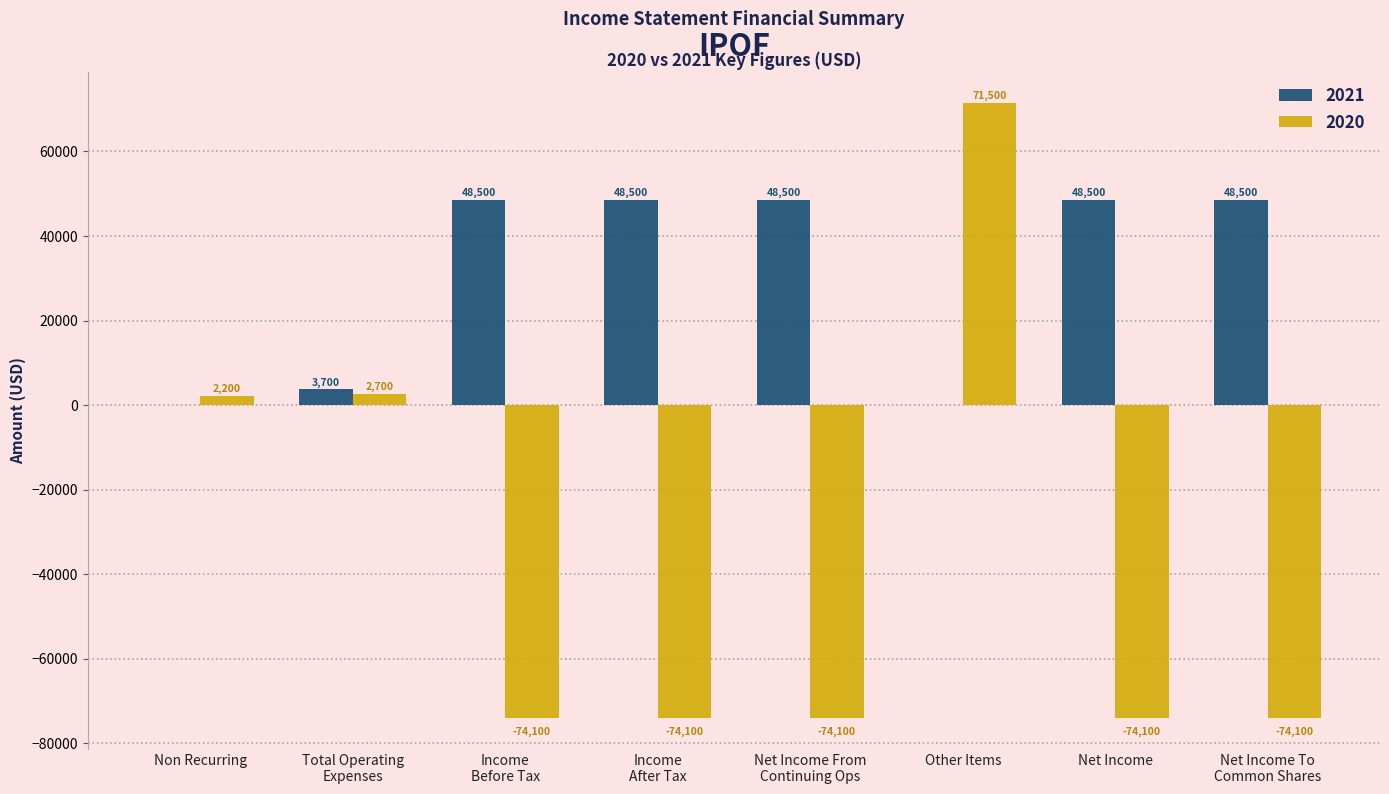

Where is 2020 nearest to the value -1300?

Non Recurring